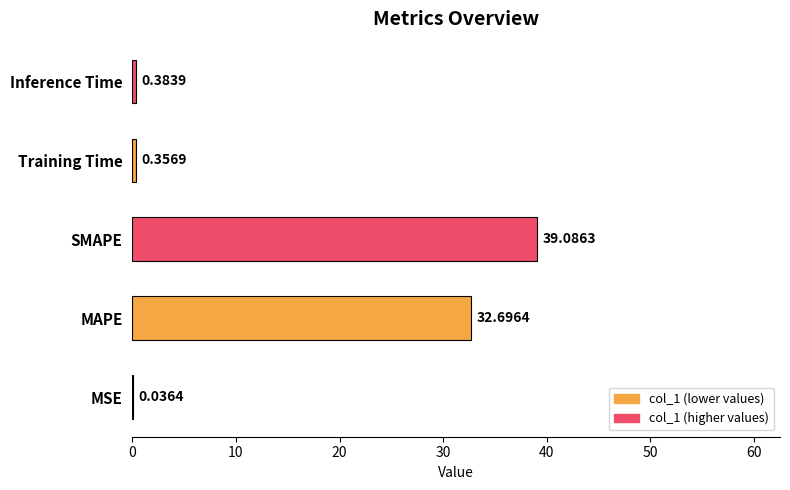

What is the maximum value shown in the chart?

39.1